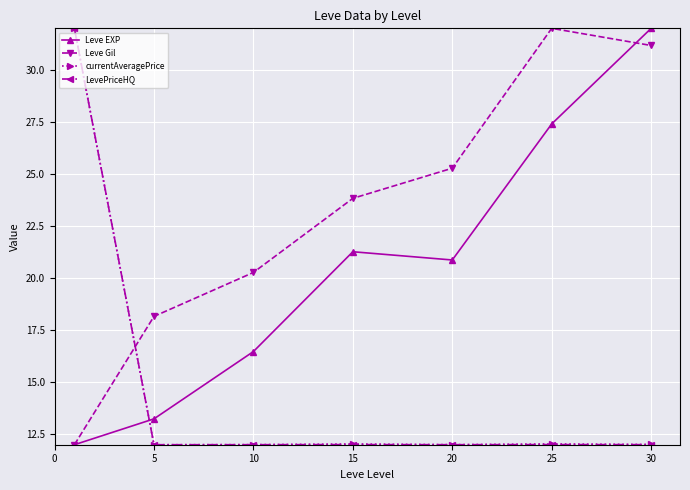

What is the maximum value shown in the chart?

32.0